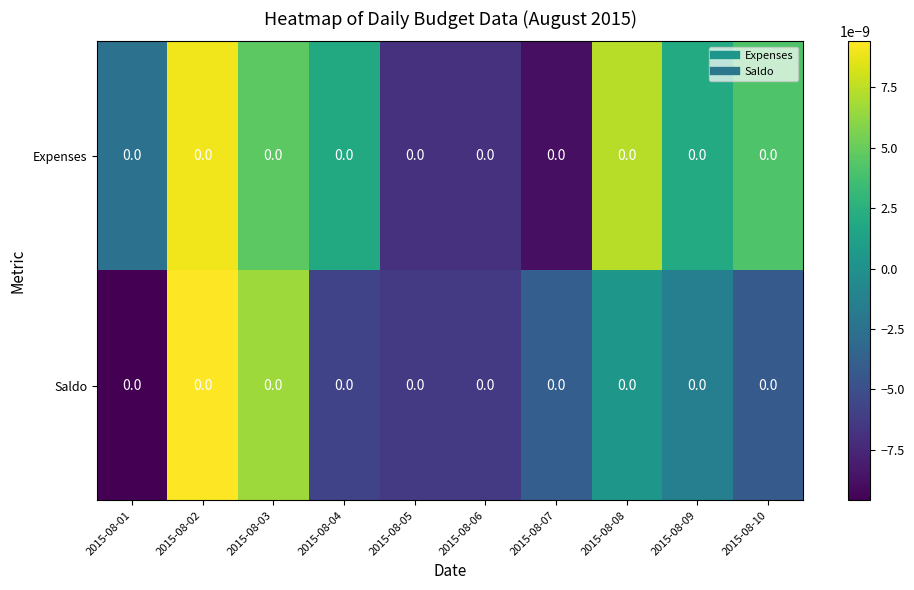

Count the number of categories in the chart.

10